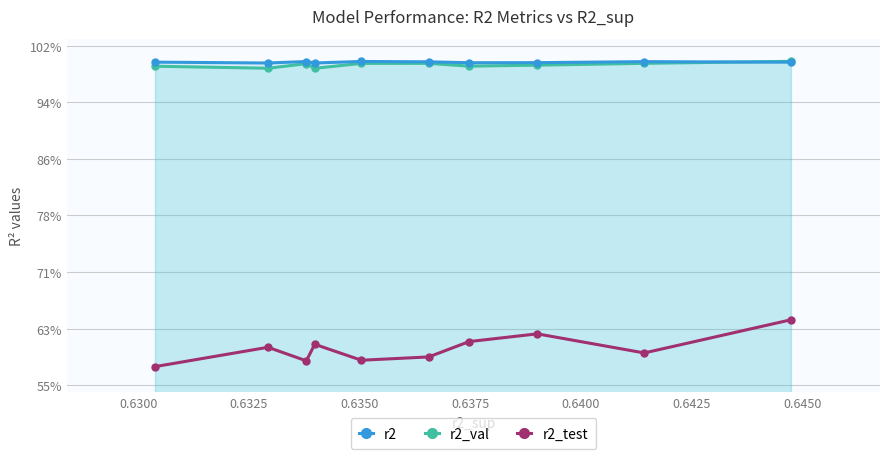

Does the chart have visible grid lines?

Yes